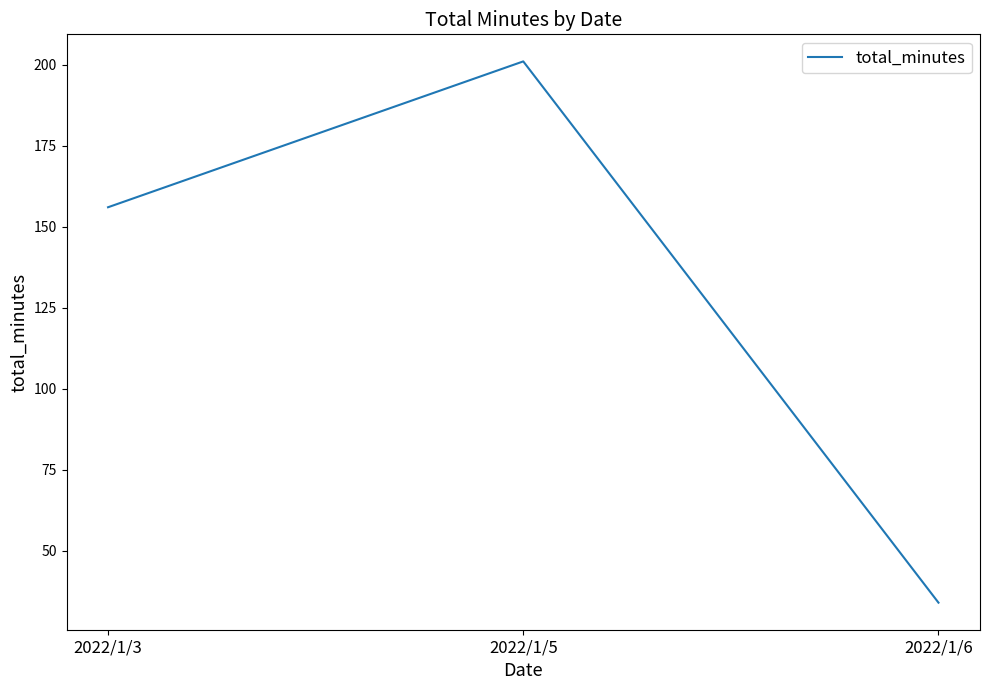

Reading left to right, transcribe all the data shown in this chart.

156	201	34